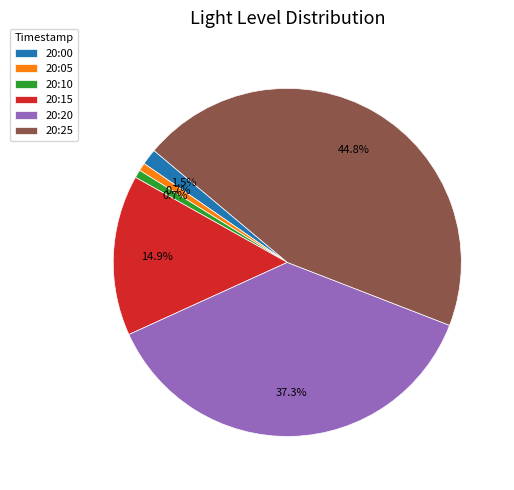

Combined, do 20:25 and 20:05 account for over 50%?

No